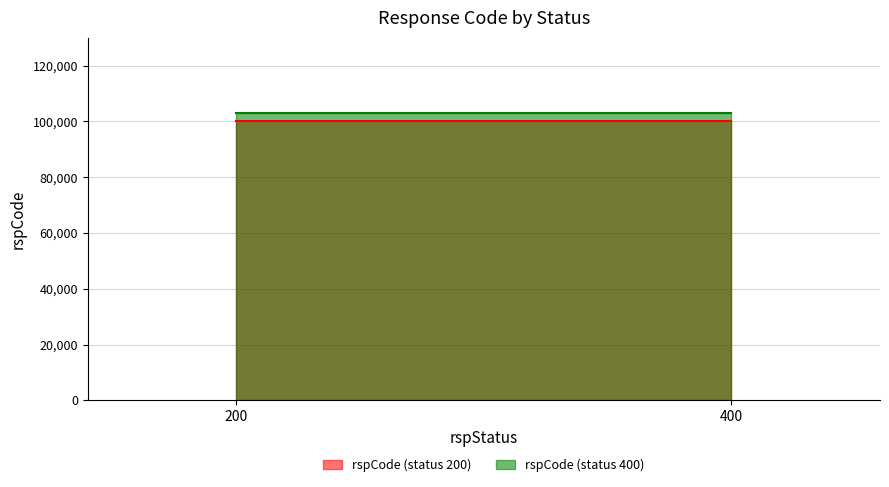

Reading right to left, extract all data points from this chart.

rspCode_200: 100000	100000
rspCode_400: 103000	103000